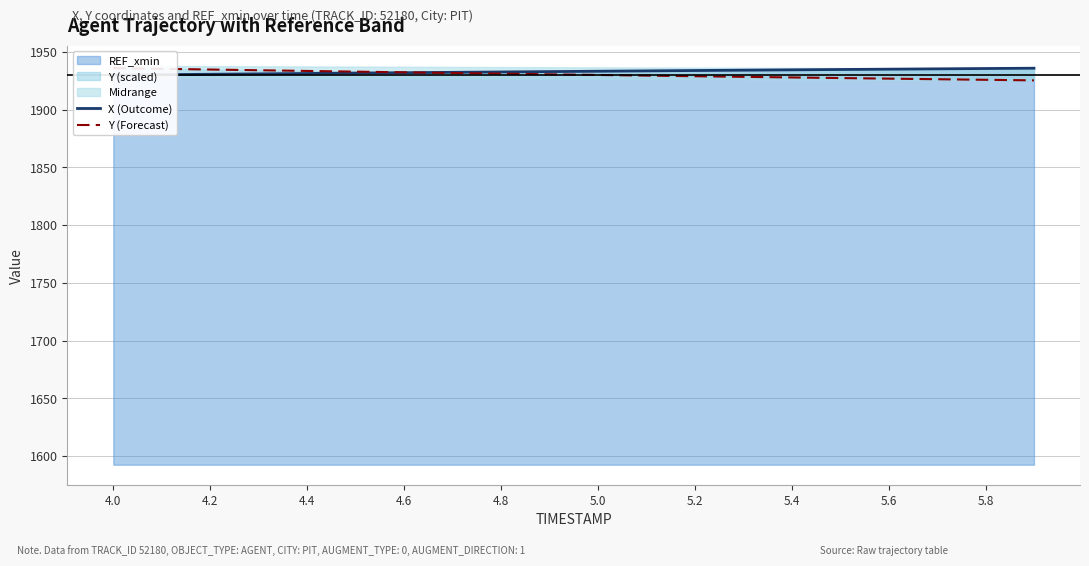

How many lines are shown in the chart?

2